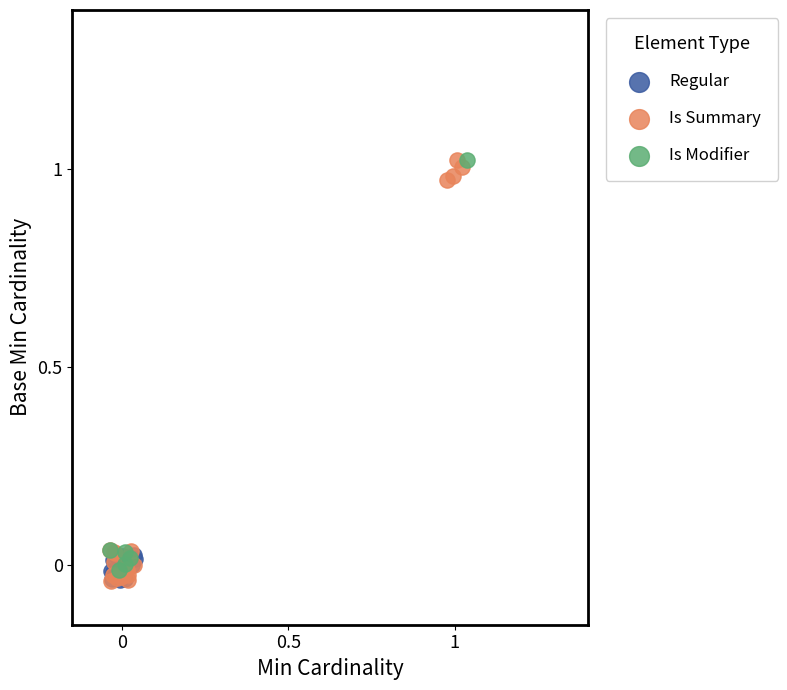

Which series has the largest Y range (max minus min)?

Is Summary